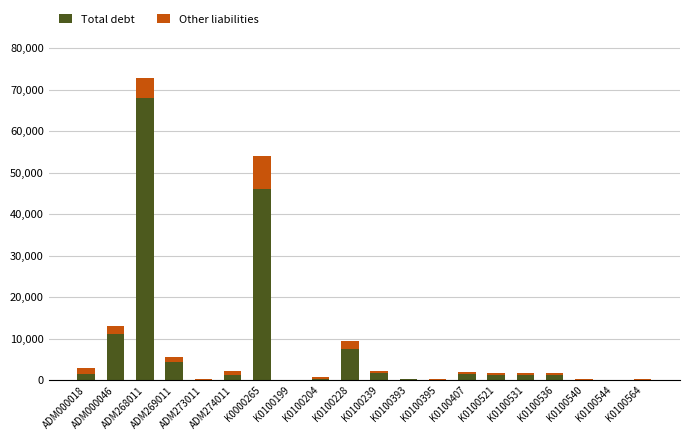

What is the maximum value for Total debt?

67933